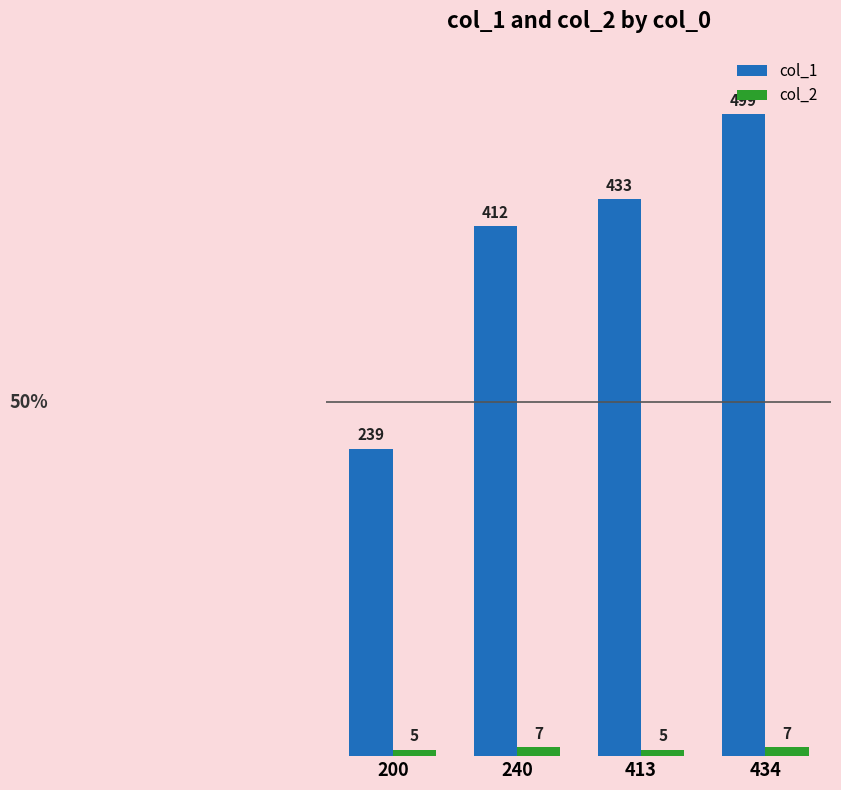

What is the greatest value displayed?

499